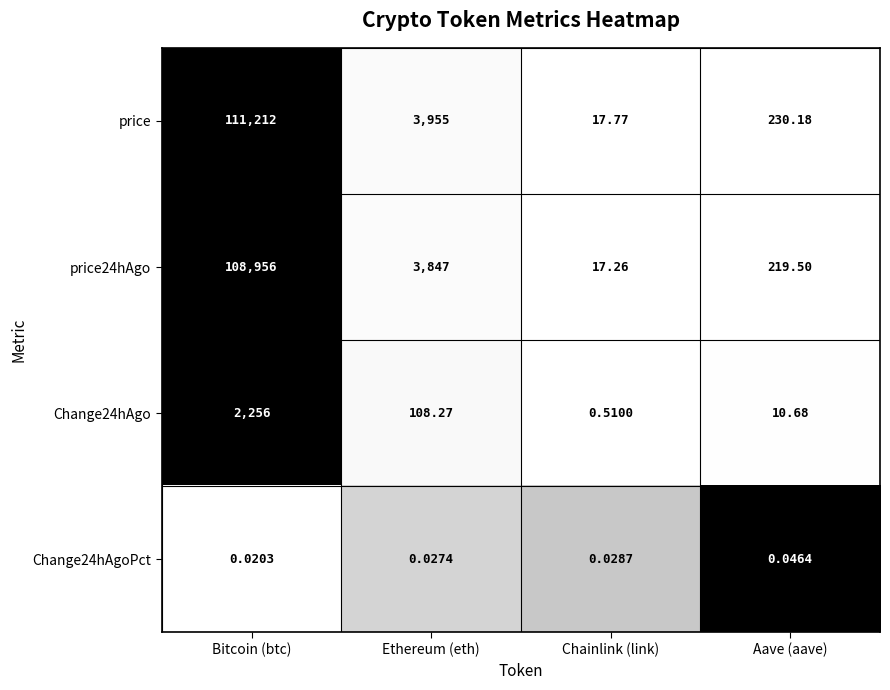

Where is price24hAgo nearest to the value 54486?

Ethereum (eth)